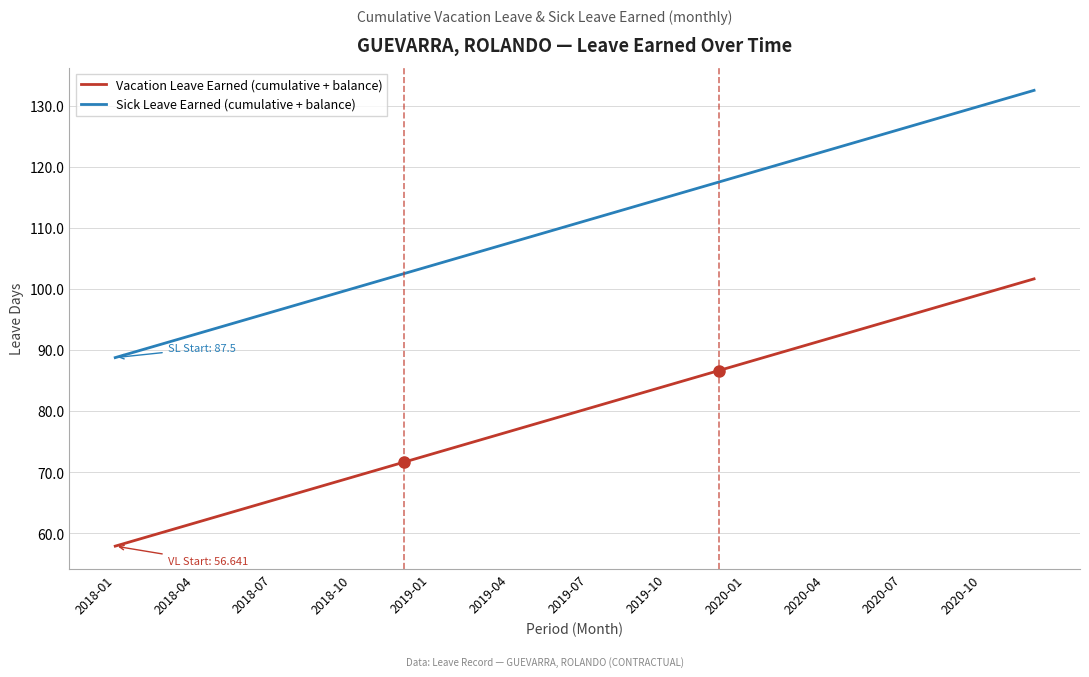

List the series in order of their overall mean, lowest first.

Vacation Leave Earned (cumulative + balance), Sick Leave Earned (cumulative + balance)